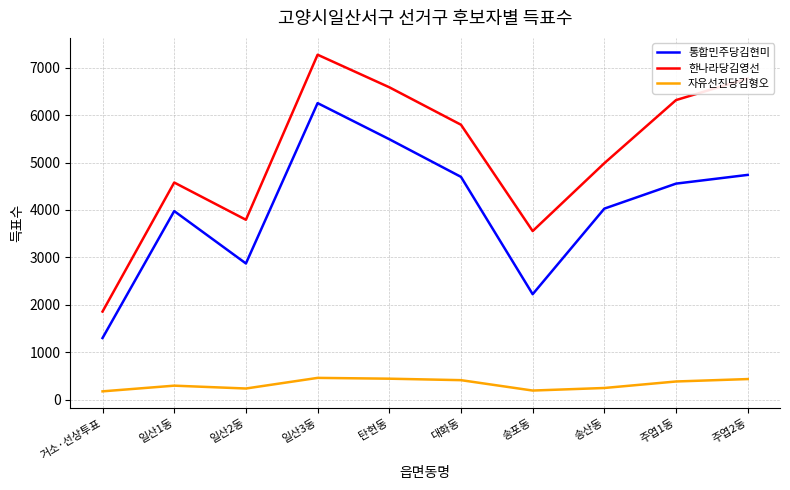

Where does the 통합민주당김현미 series first go above 4555?

일산3동